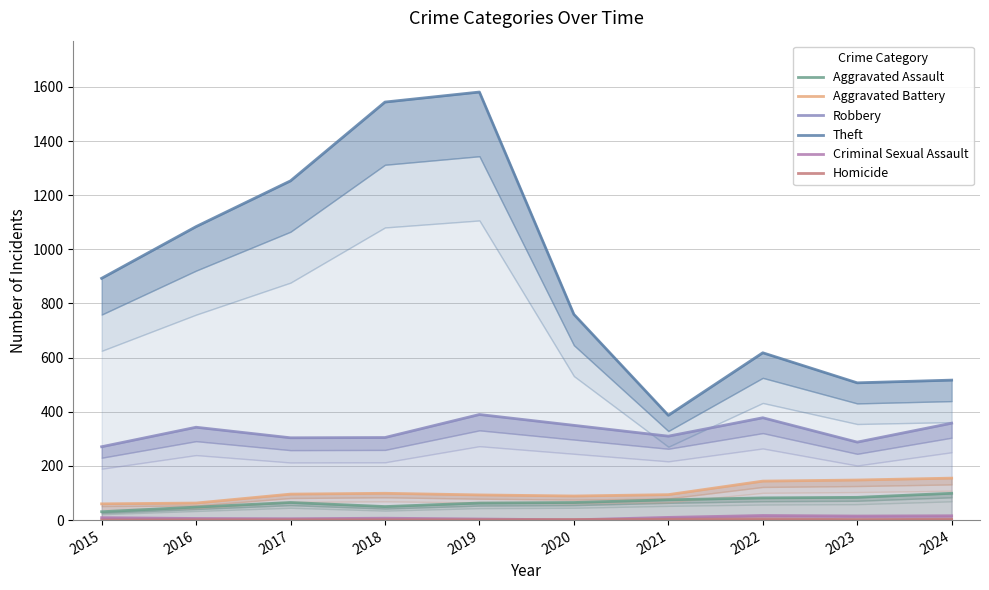

What is the sum of the Robbery values at 2018 and 2020?

655